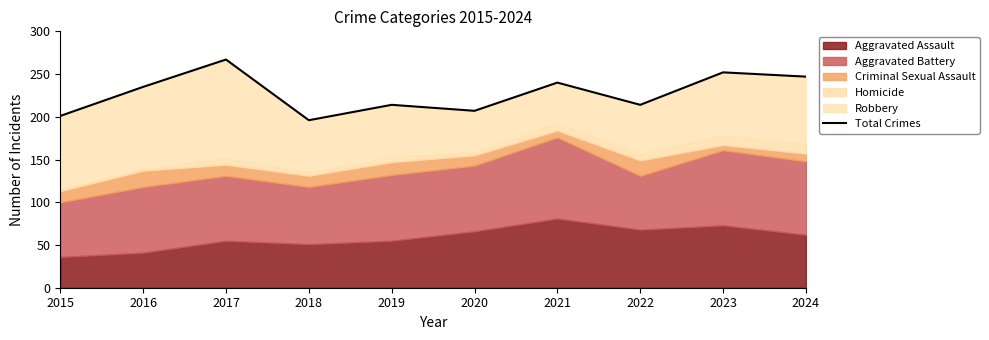

List the labels in order of value, largest first.

2017, 2023, 2024, 2021, 2016, 2019, 2022, 2020, 2015, 2018